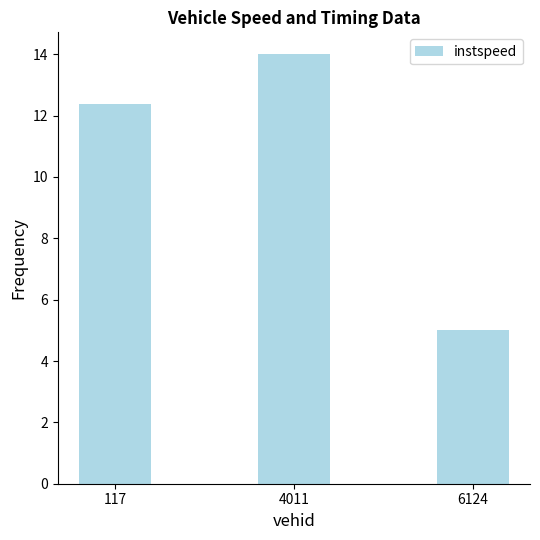

Does the chart contain stacked bars?

No